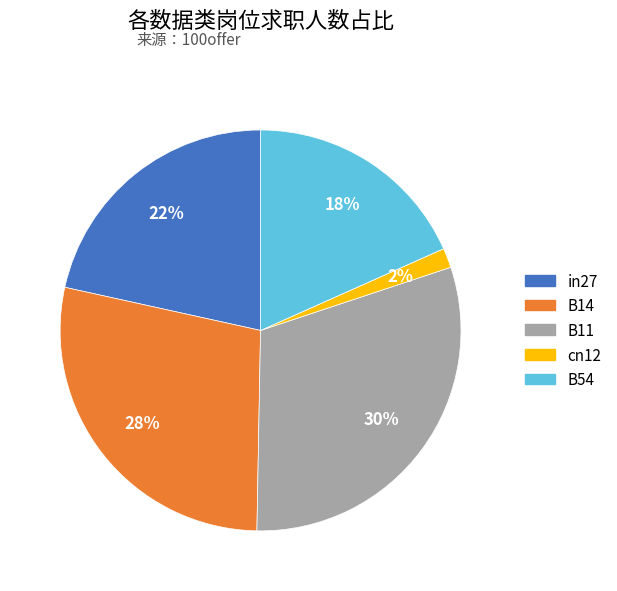

What is the largest slice in the pie chart?

B11